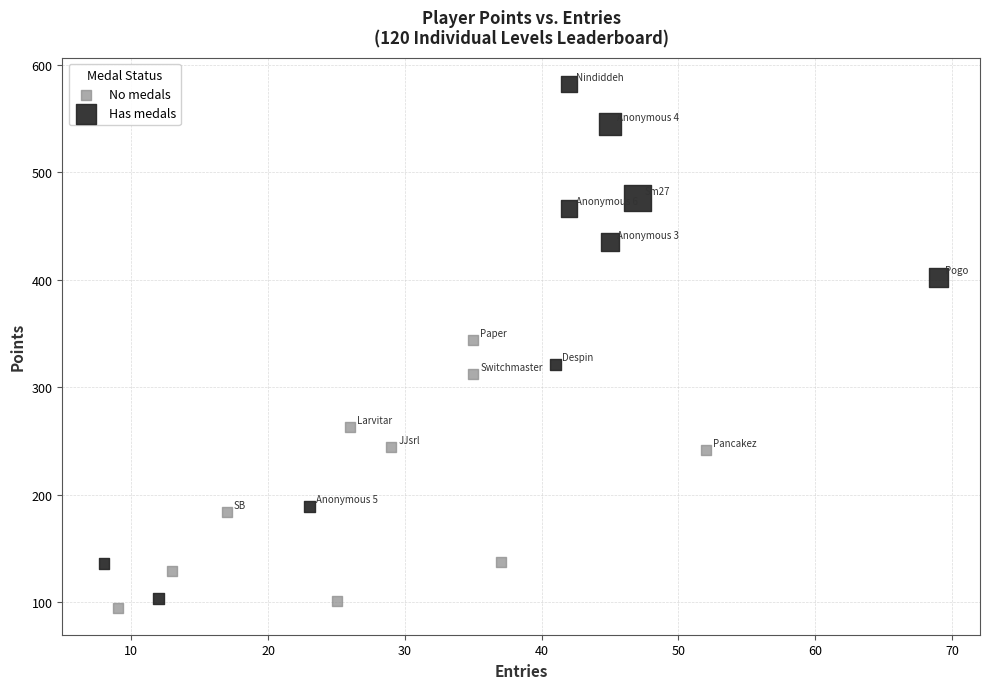

What are all the series names shown in the legend?

No medals, Has medals